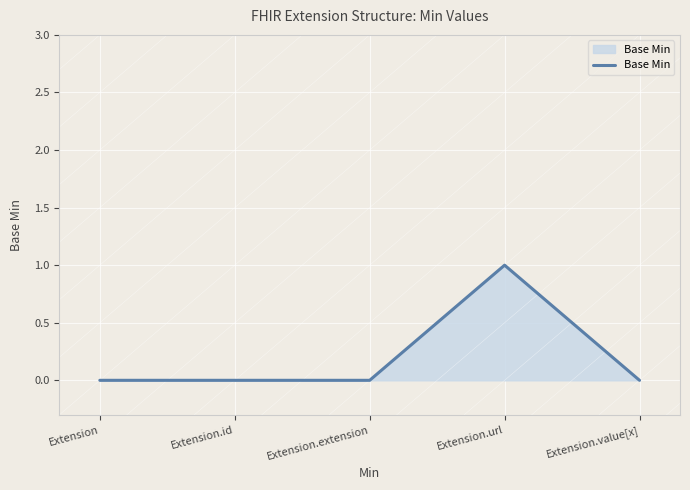

Count the number of categories in the chart.

5